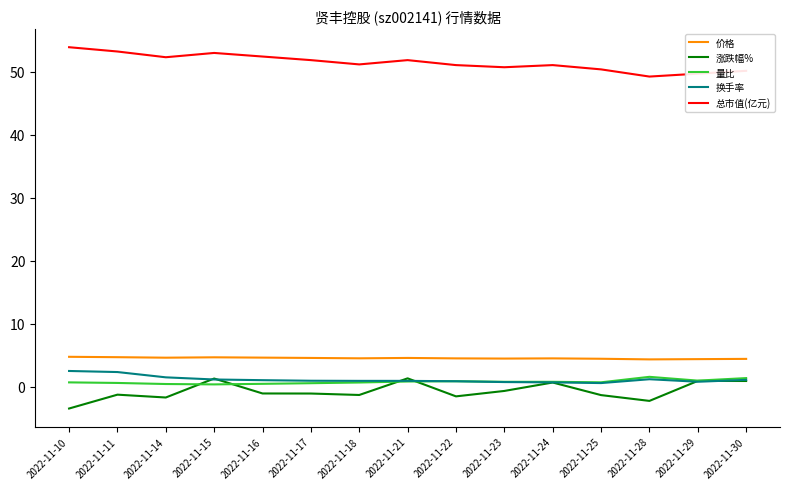

Is it true that 涨跌幅% equals 0.9 at 2022-11-30?

True